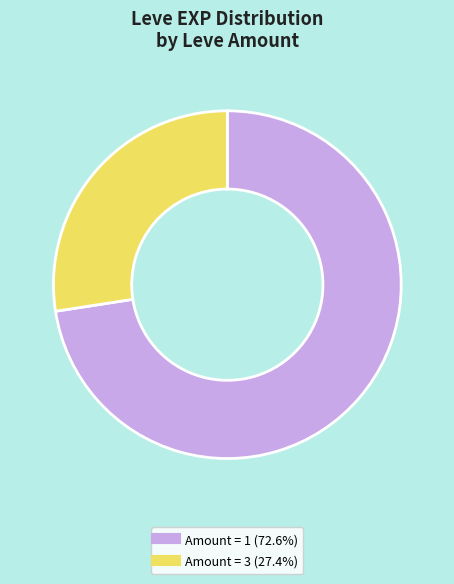

Is there a majority slice in this chart?

Yes